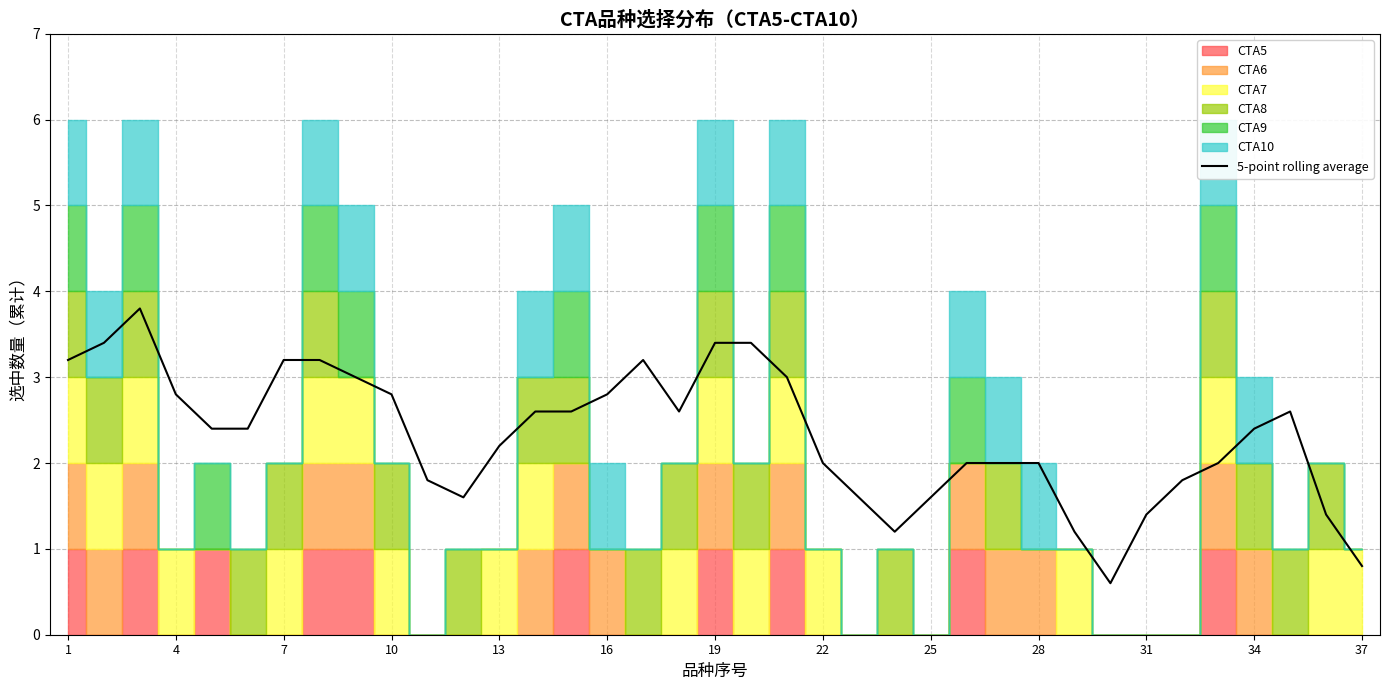

Is it true that 5-point rolling average equals 2.9 at 13?

False